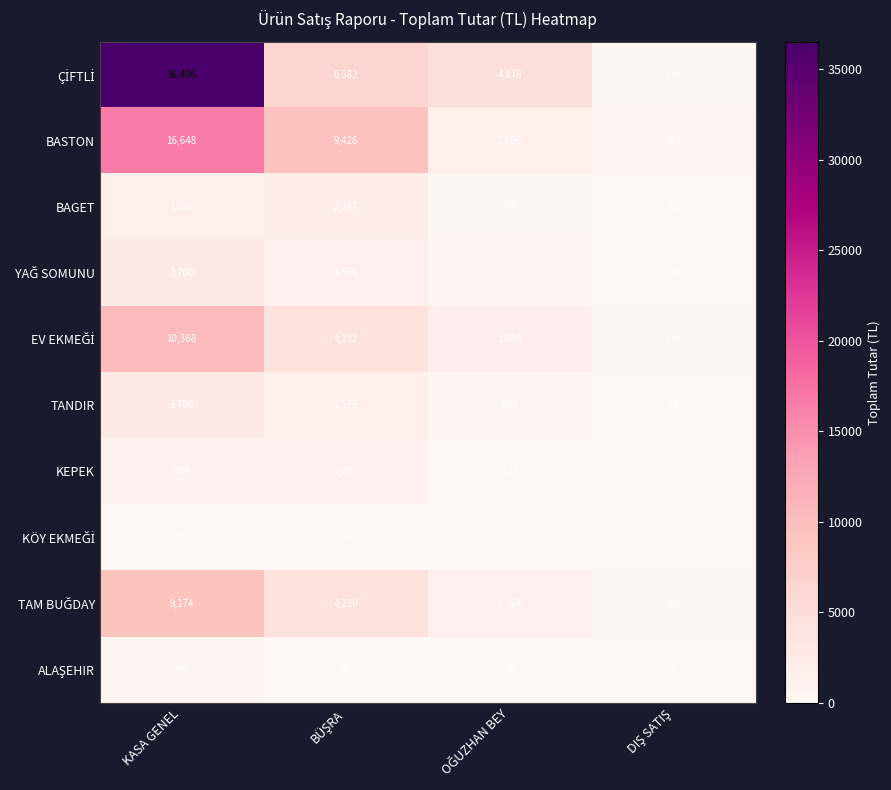

What is the difference between the maximum and second lowest values in the KEPEK series?

1272